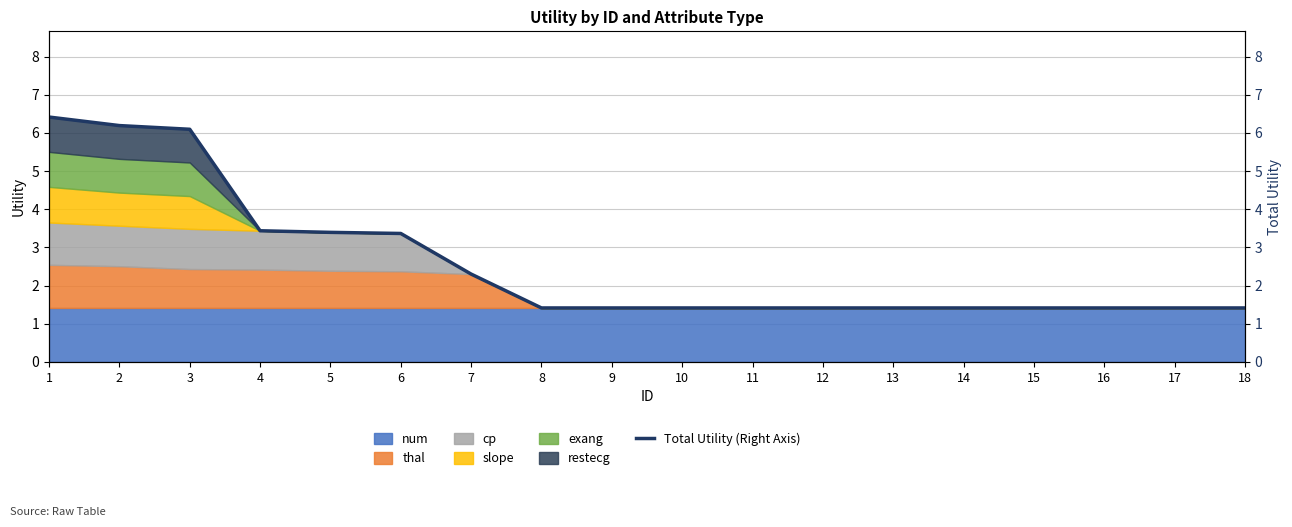

List the labels in order of value, largest first.

1, 2, 3, 4, 5, 6, 7, 8, 9, 10, 11, 12, 13, 14, 15, 16, 17, 18